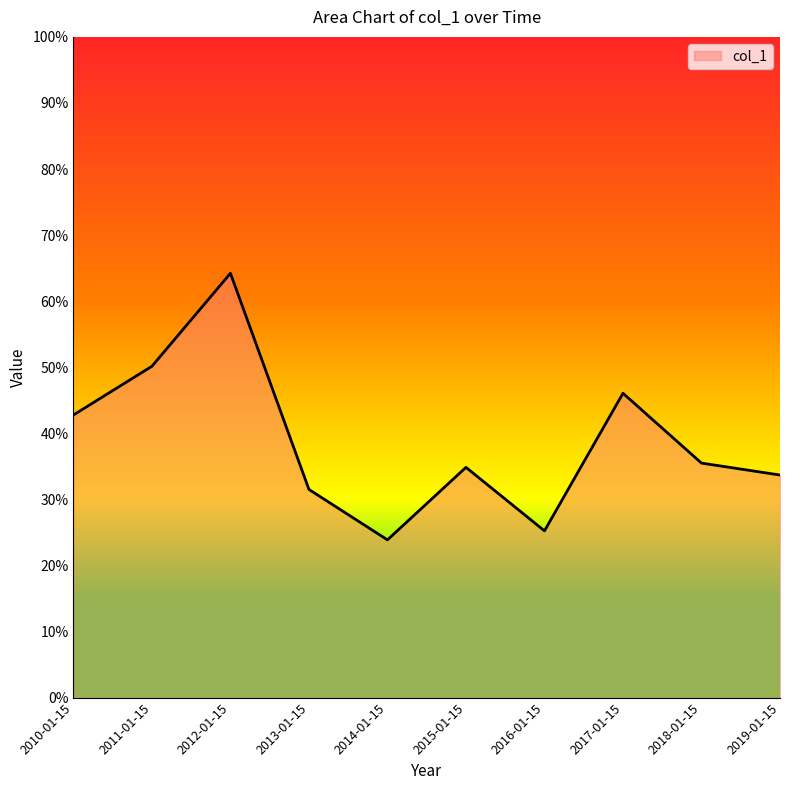

At which category does the data reach its first local valley?

2014-01-15